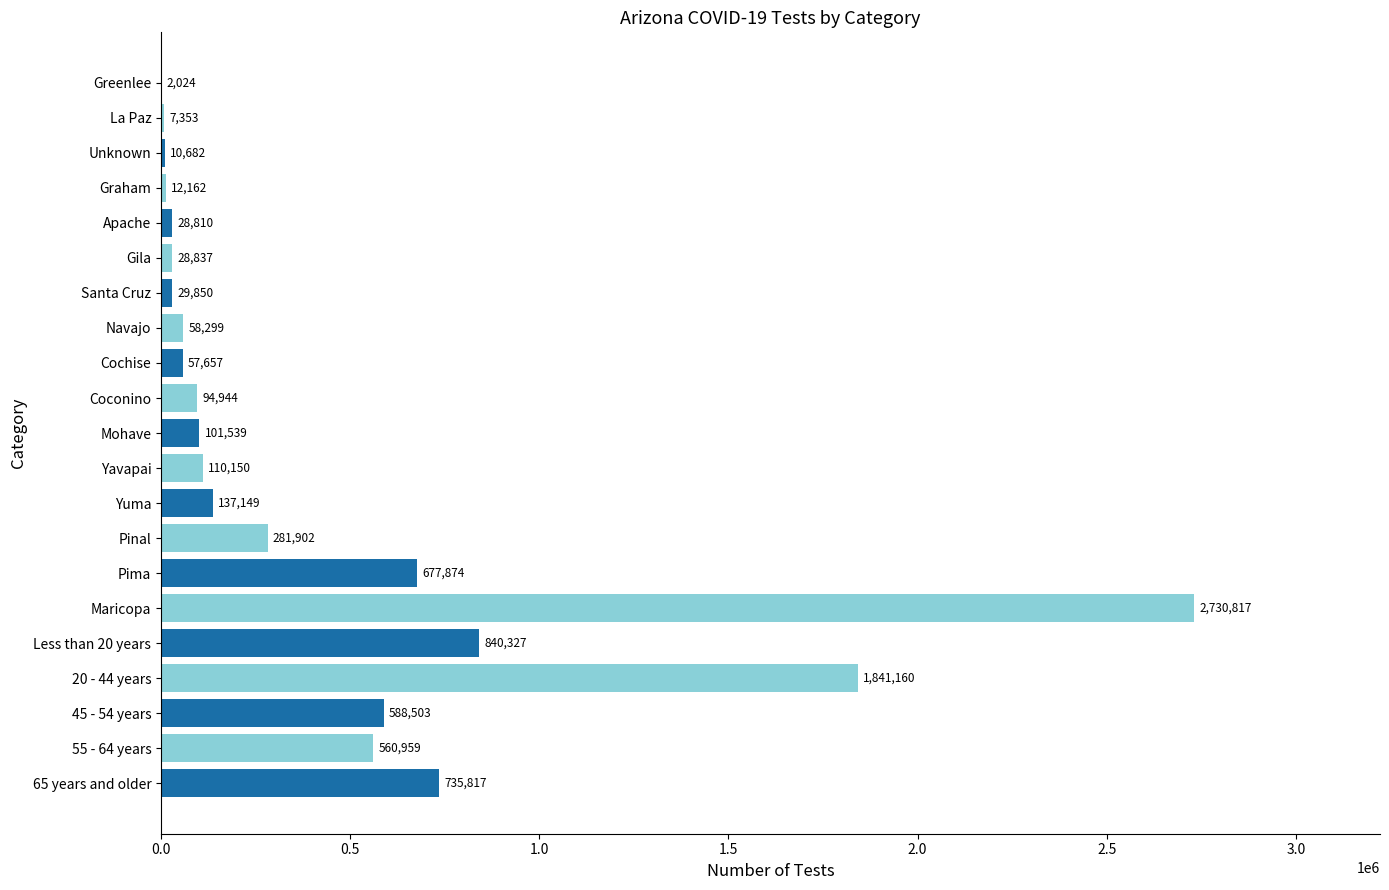

Reading bottom to top, list all the values displayed in this chart.

65 years and older=735817	55 - 64 years=560959	45 - 54 years=588503	20 - 44 years=1841160	Less than 20 years=840327	Maricopa=2730817	Pima=677874	Pinal=281902	Yuma=137149	Yavapai=110150	Mohave=101539	Coconino=94944	Cochise=57657	Navajo=58299	Santa Cruz=29850	Gila=28837	Apache=28810	Graham=12162	Unknown=10682	La Paz=7353	Greenlee=2024